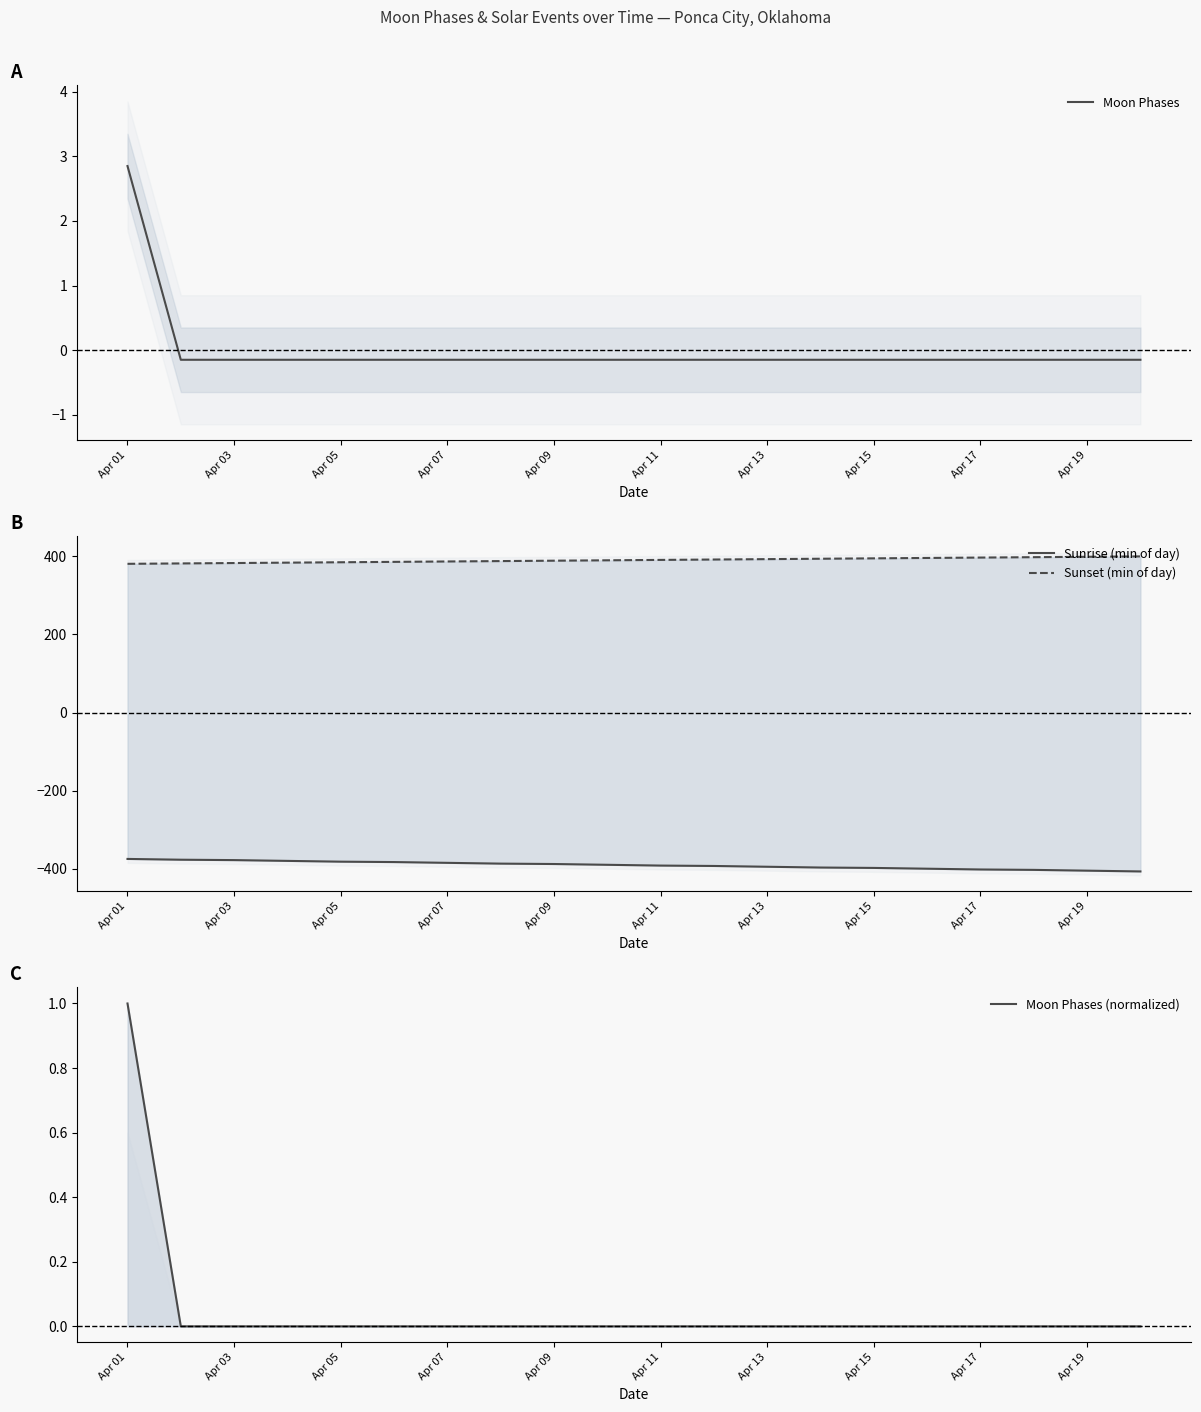

What is the lowest value of the Sunrise (min of day) series?

-406.3